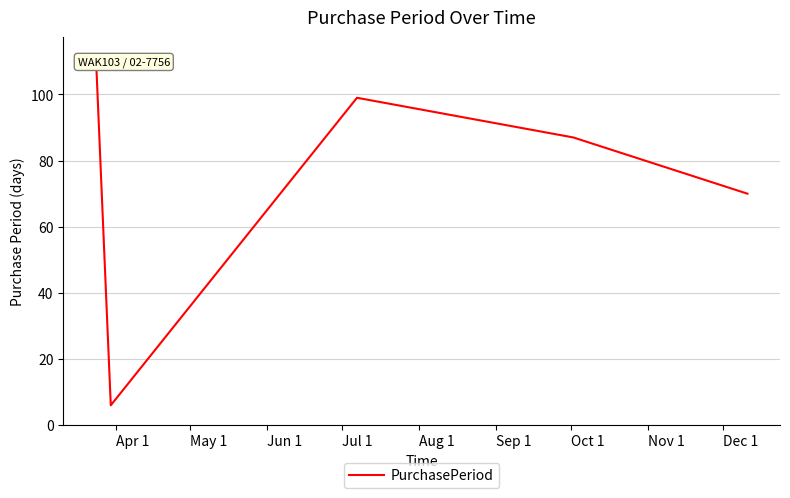

True or false: there are more than 1 points higher than both neighbors.

False